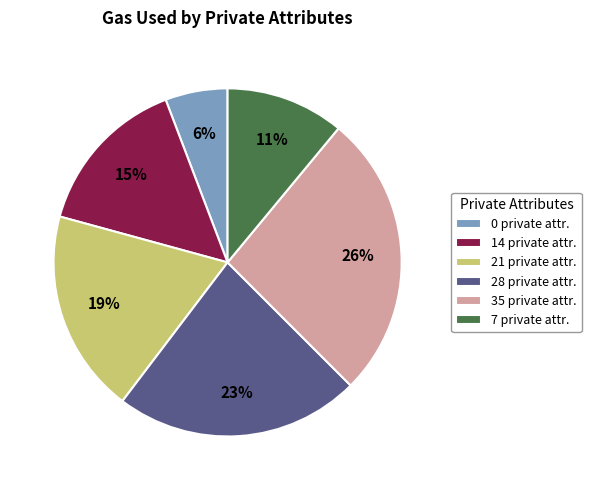

What percentage is the 0 slice, to the nearest percent?

6%